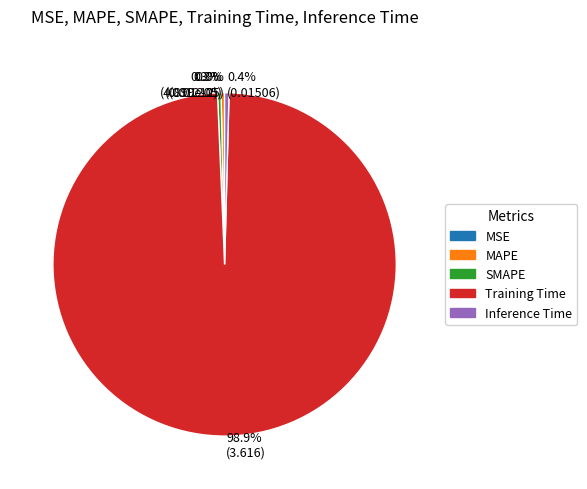

What is the total percentage of MAPE and Training Time?

99.3%